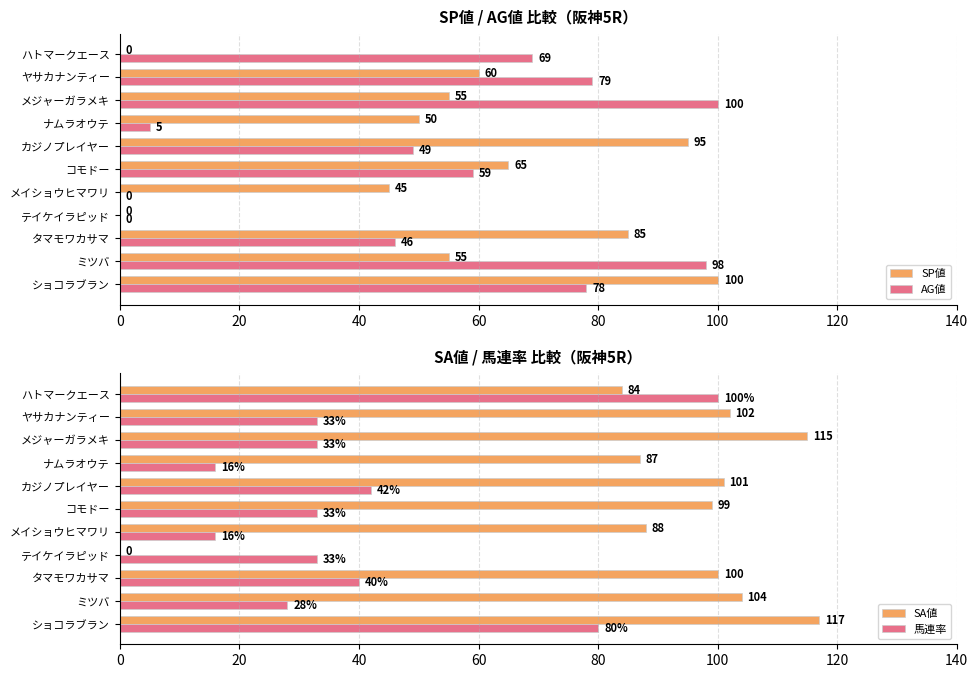

Which category has the highest value in the 馬連率 series?

ハトマークエース